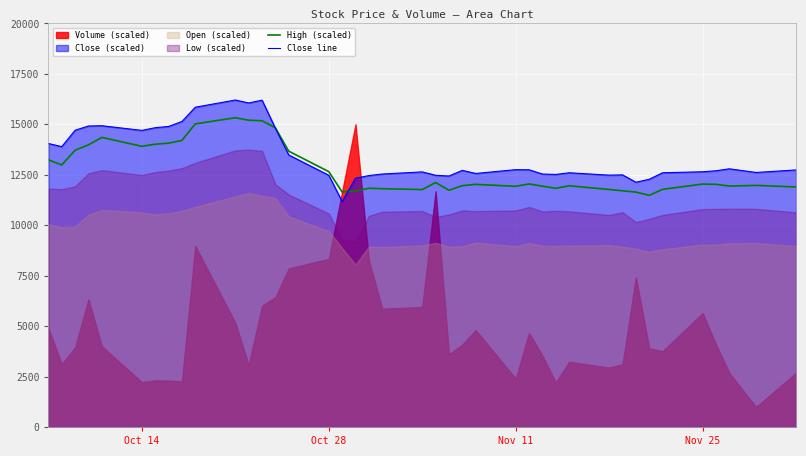

What is the lowest value of the Close line series?

11172.0